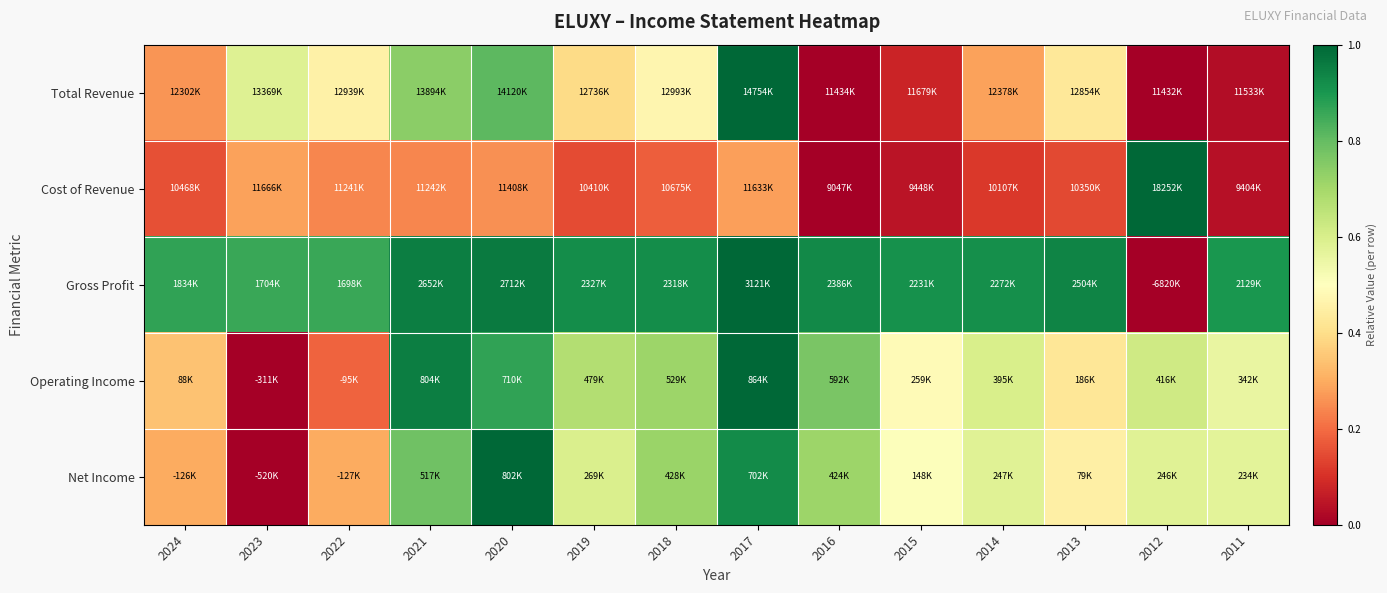

Which has a higher value, 2020 or 2021?

2020